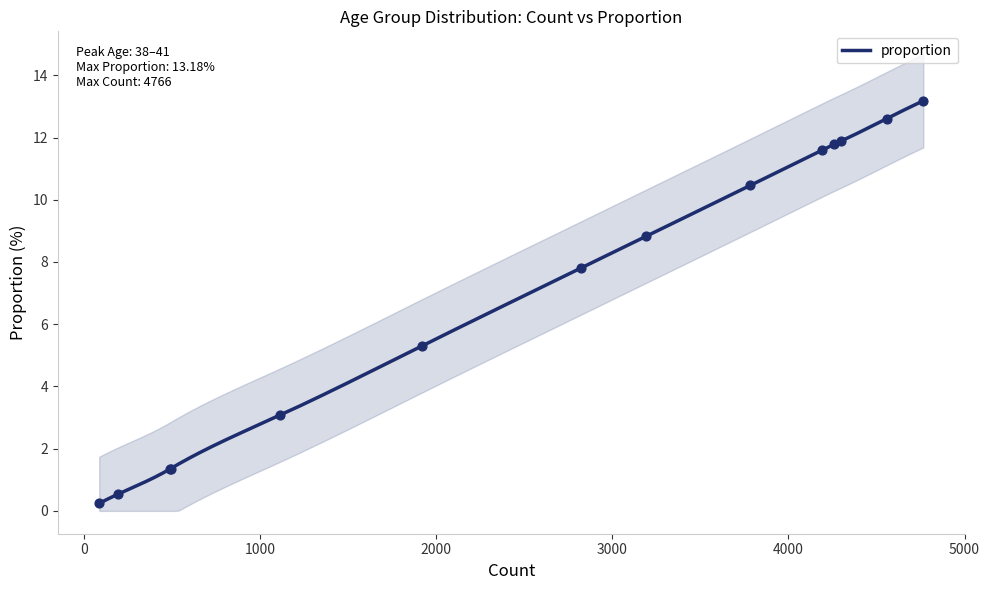

Between 70–84 and 30–33, which is larger?

30–33